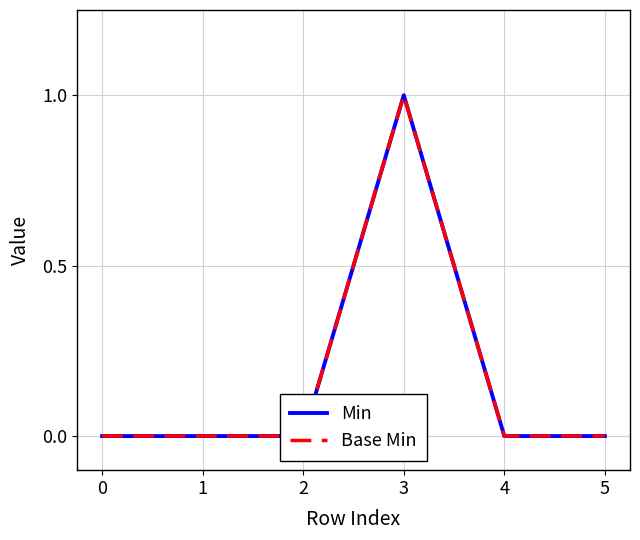

Reading left to right, list all the values displayed in this chart.

Min: 0	0	0	1	0	0
Base Min: 0	0	0	1	0	0